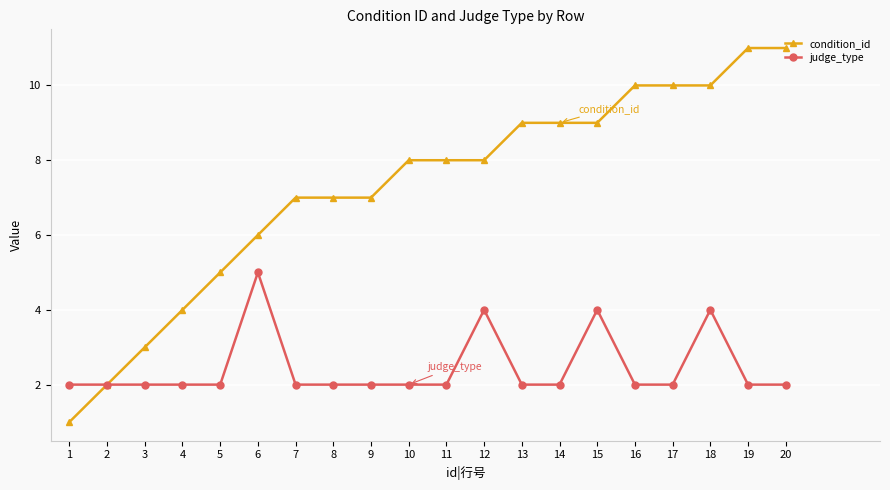

What is the highest value of the condition_id series?

11